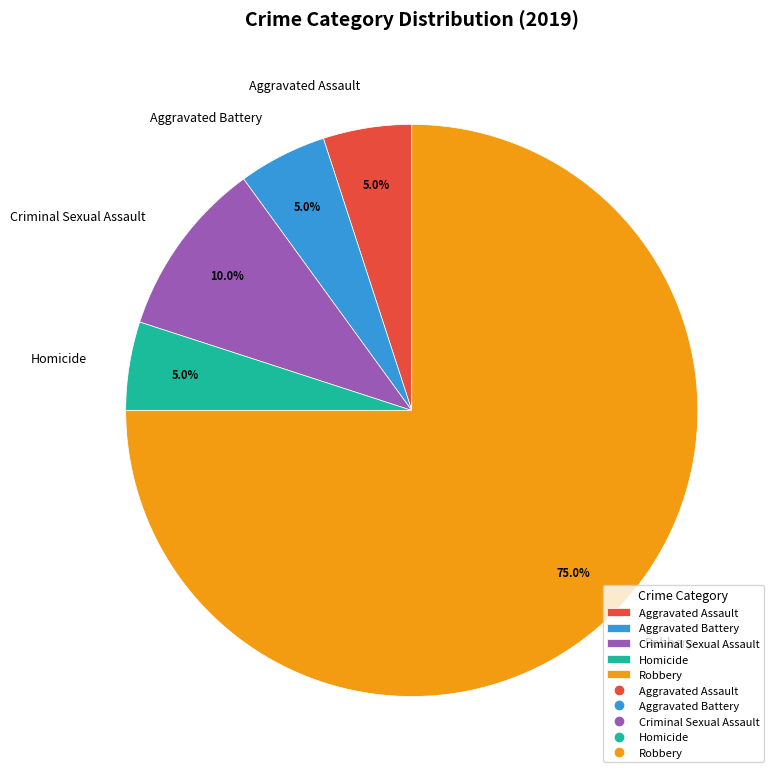

Which has a higher value, Criminal Sexual Assault or Aggravated Assault?

Criminal Sexual Assault